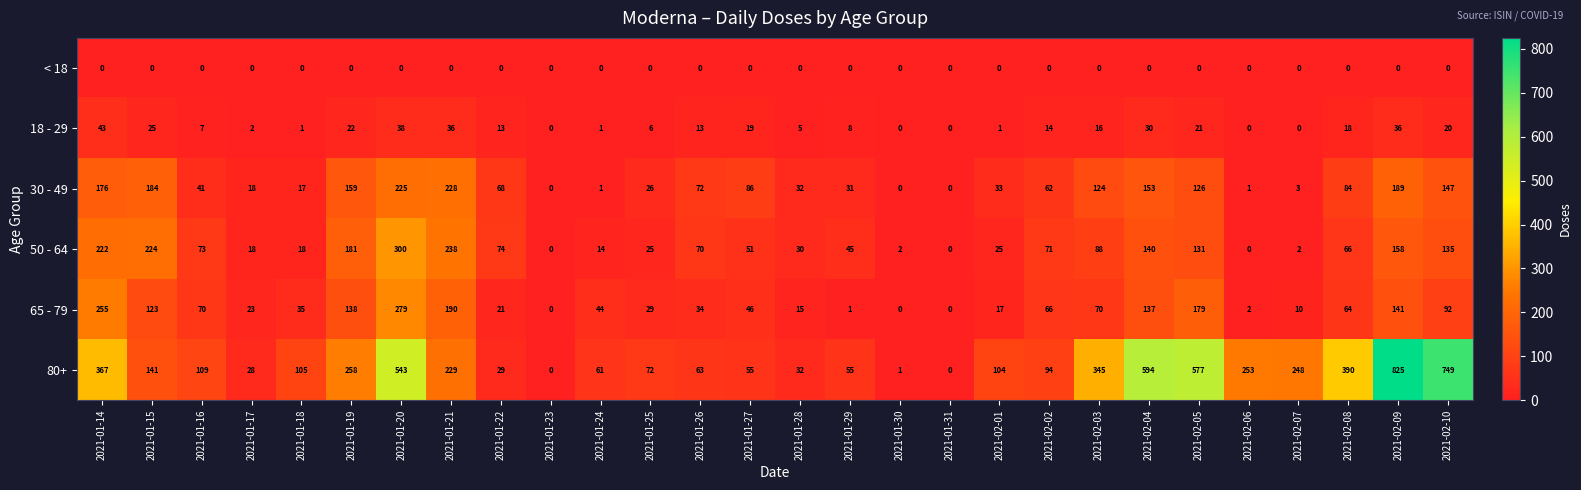

Which series has the widest spread of values?

80+